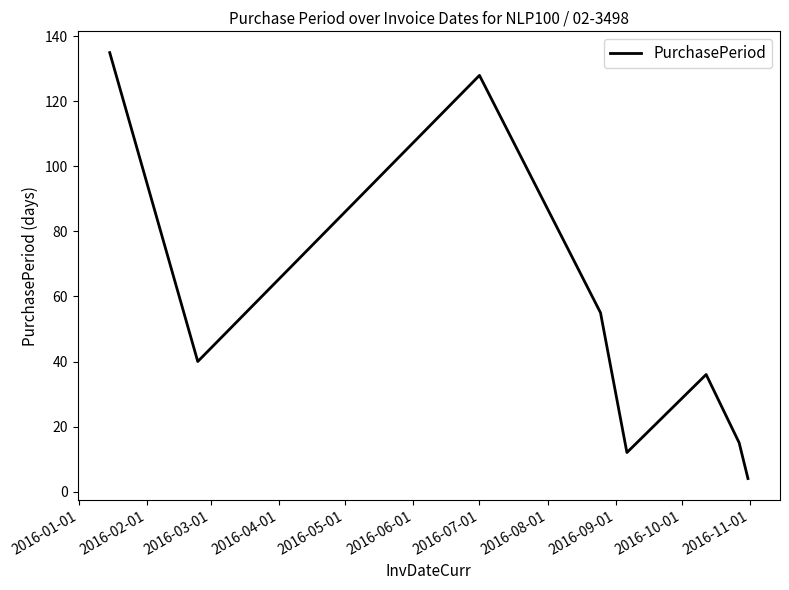

What is the sum of all values?

425